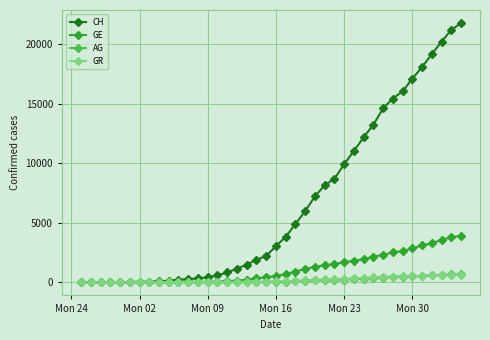

What is the difference between the maximum and minimum values in the CH series?

21804